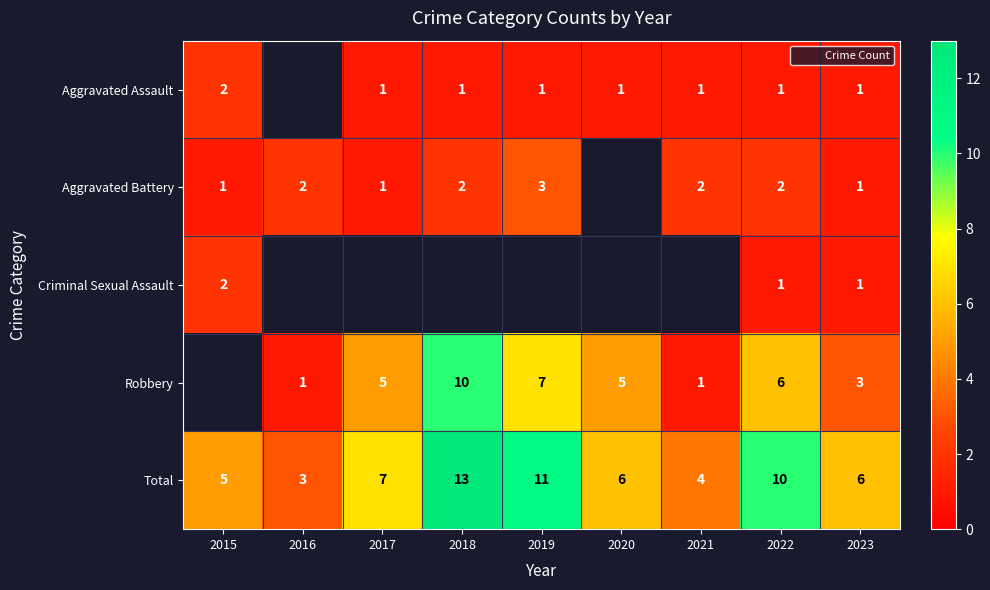

What is the difference between the Aggravated Battery values at 2018 and 2023?

1.0